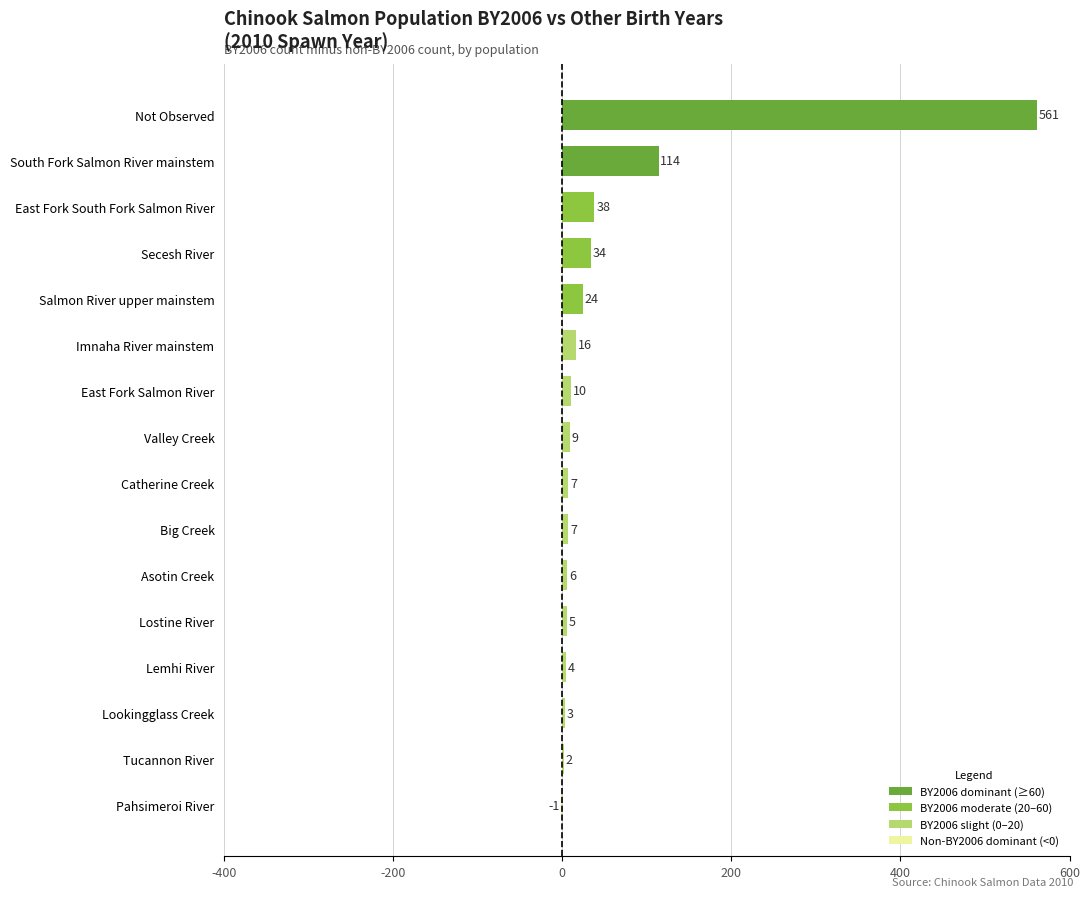

Which label corresponds to the largest value in the chart?

Not Observed